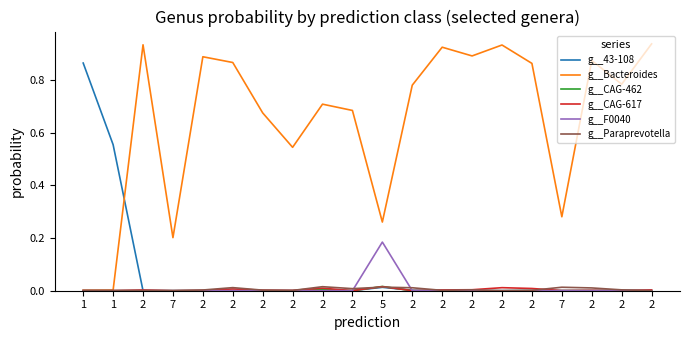

How many lines are shown in the chart?

6